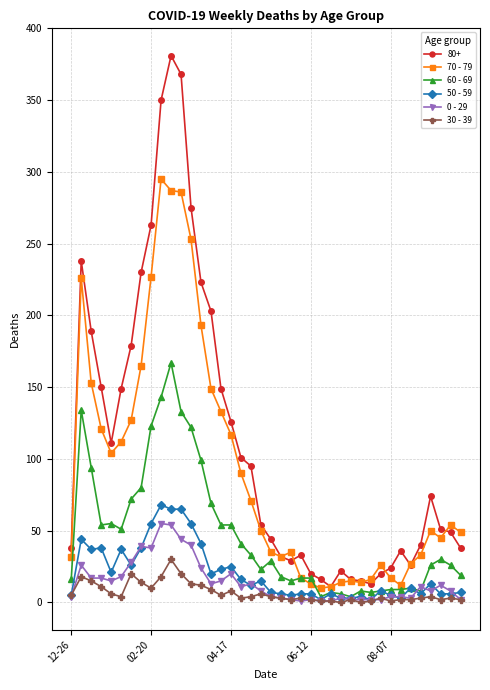

True or false: 0 - 29 and 80+ cross at least once.

False